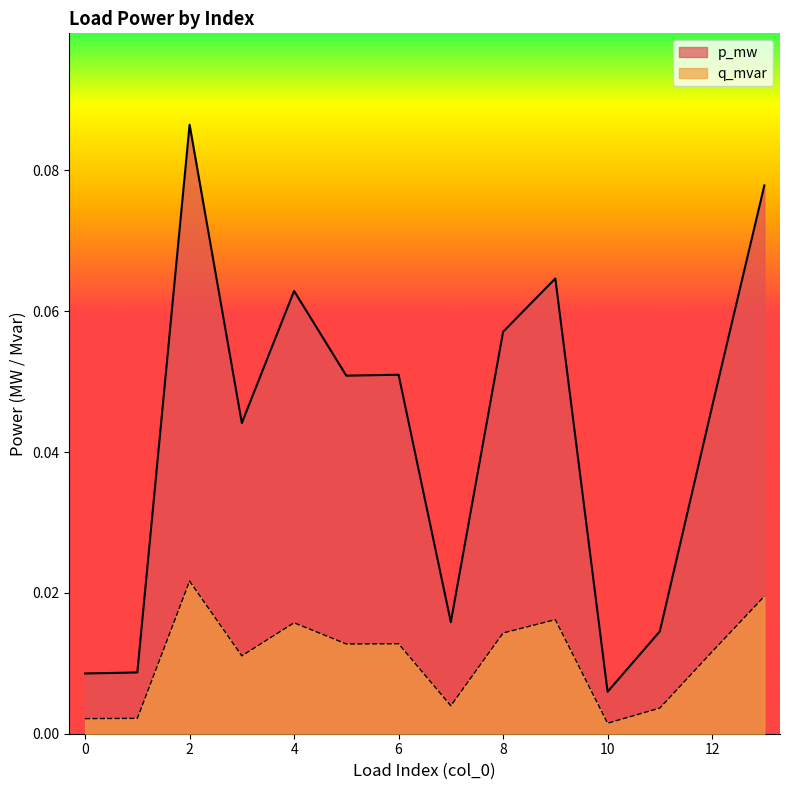

What are all the series names shown in the legend?

p_mw, q_mvar